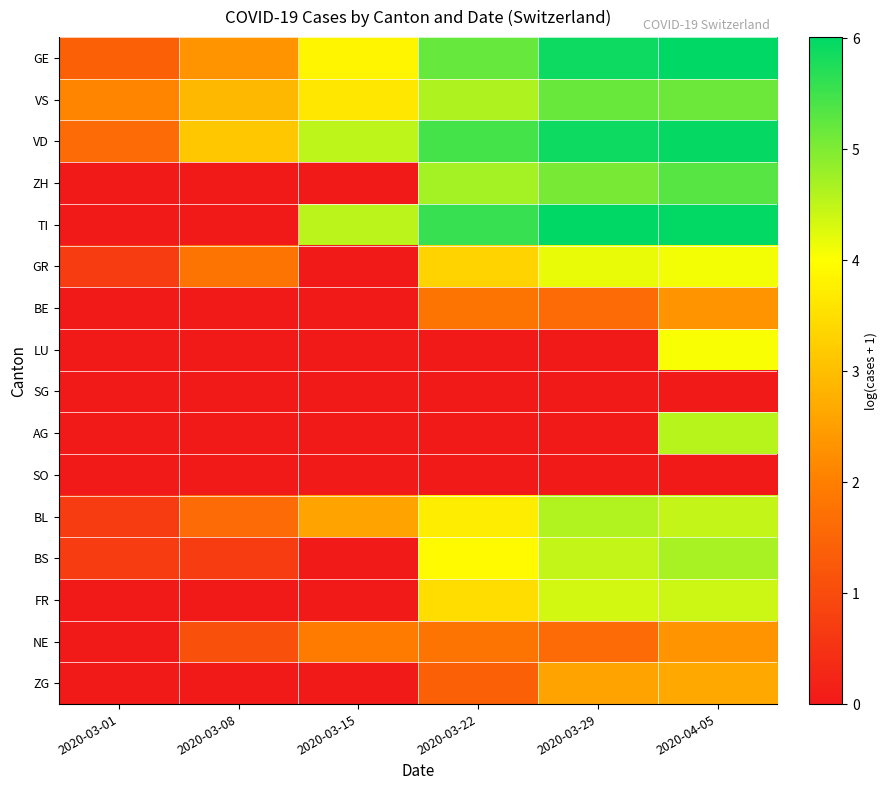

What is the spread (max minus min) of values at 2020-03-08?

3.1